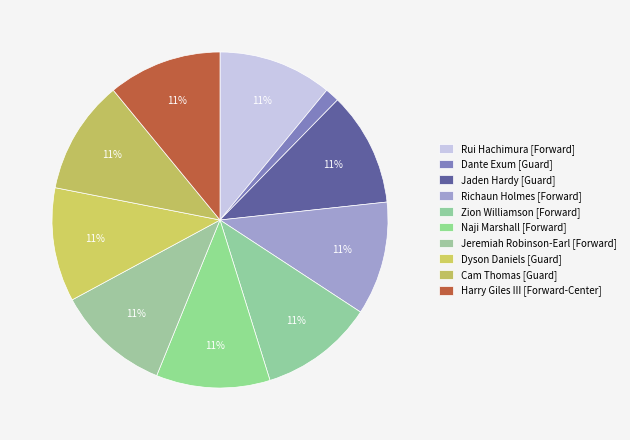

What is the ratio of the value at Jaden Hardy [Guard] to the value at Harry Giles III [Forward-Center]?

1.0